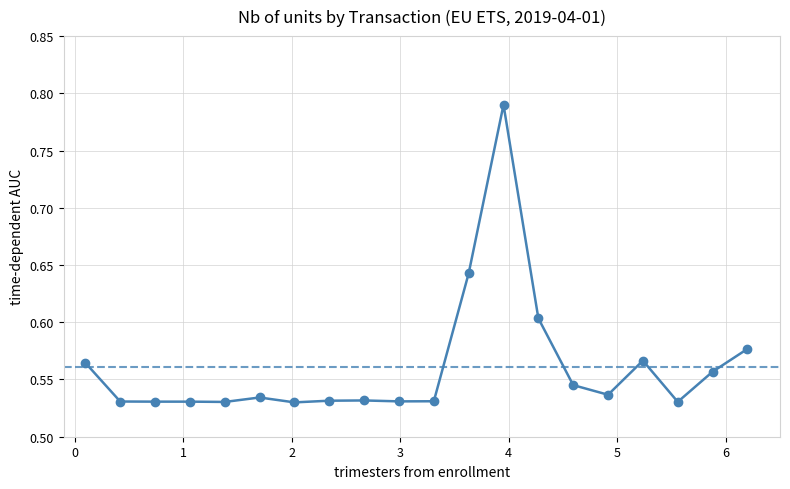

Count the number of data series in this chart.

1